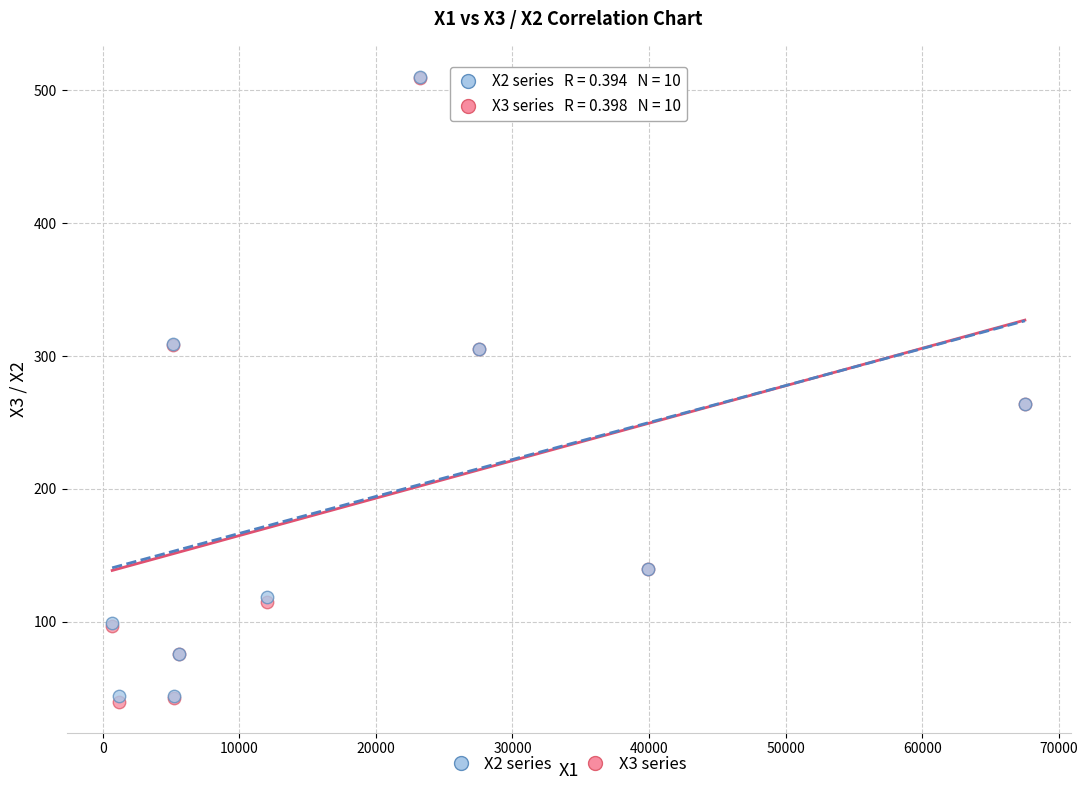

Which series has the widest spread of Y values?

X3 series